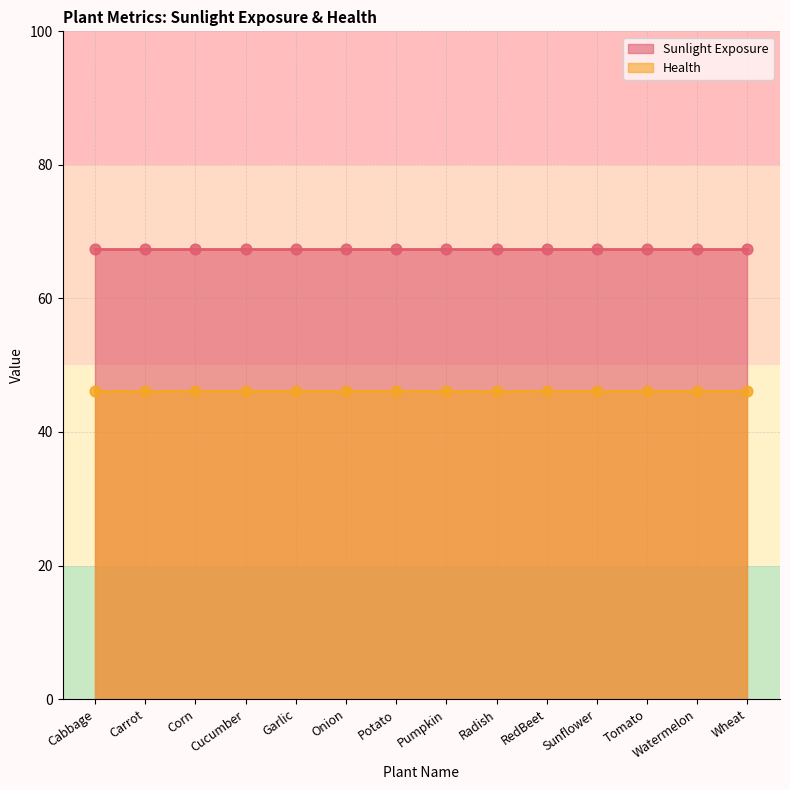

Which series contains the highest Y value?

Sunlight Exposure